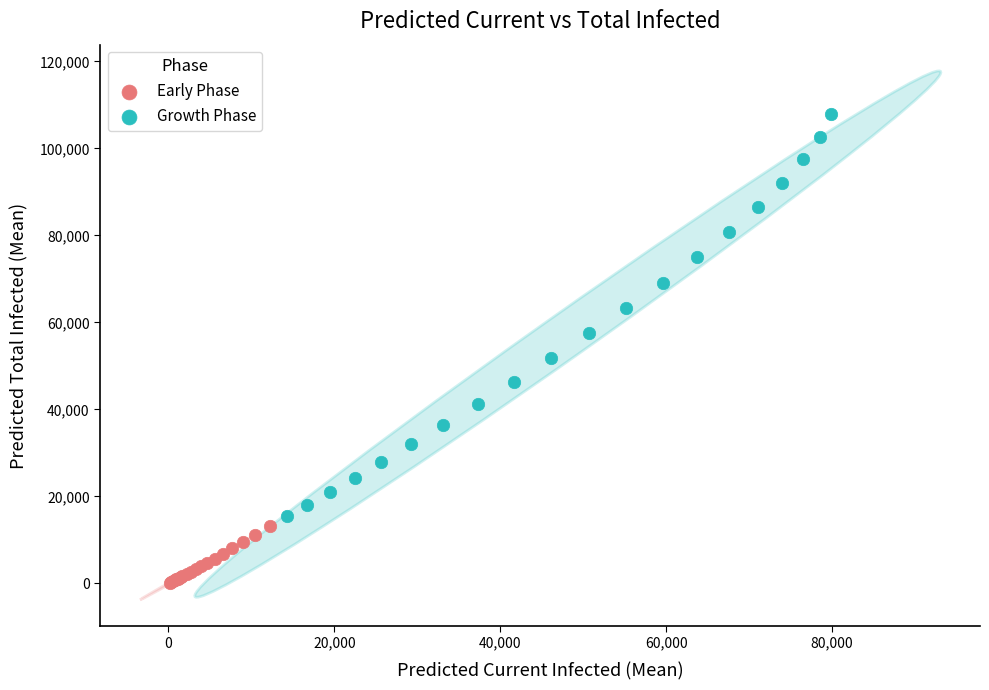

Which series reaches the minimum Y coordinate?

Early Phase